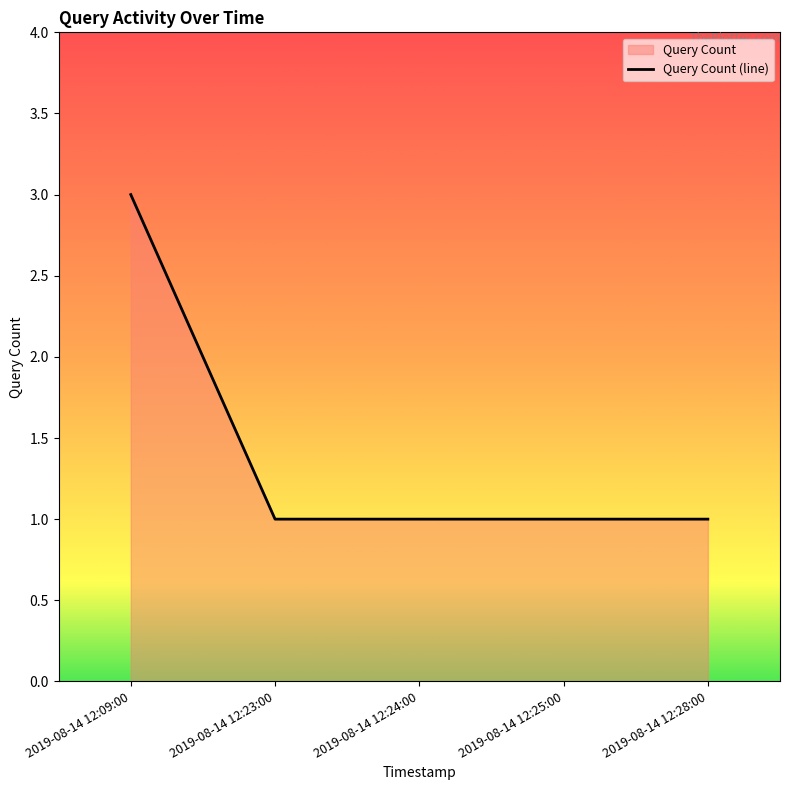

Rank the categories by value from lowest to highest.

2019-08-14 12:23:00, 2019-08-14 12:24:00, 2019-08-14 12:25:00, 2019-08-14 12:28:00, 2019-08-14 12:09:00